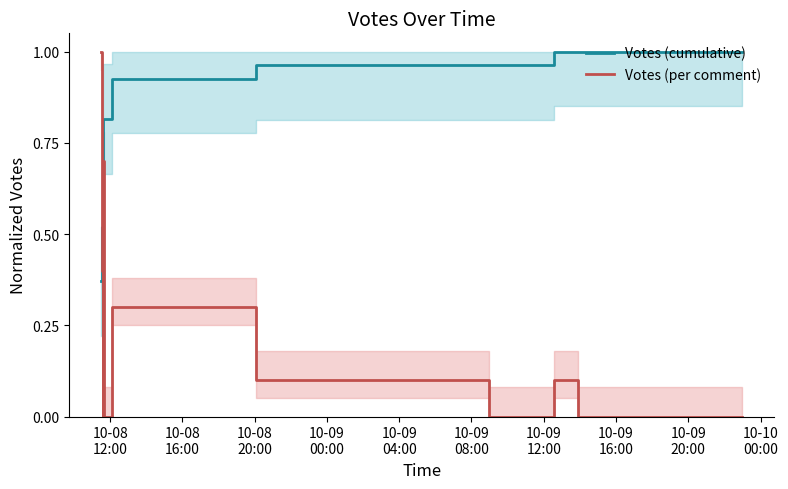

How many intersections are there between Votes (cumulative) and Votes (per comment)?

1